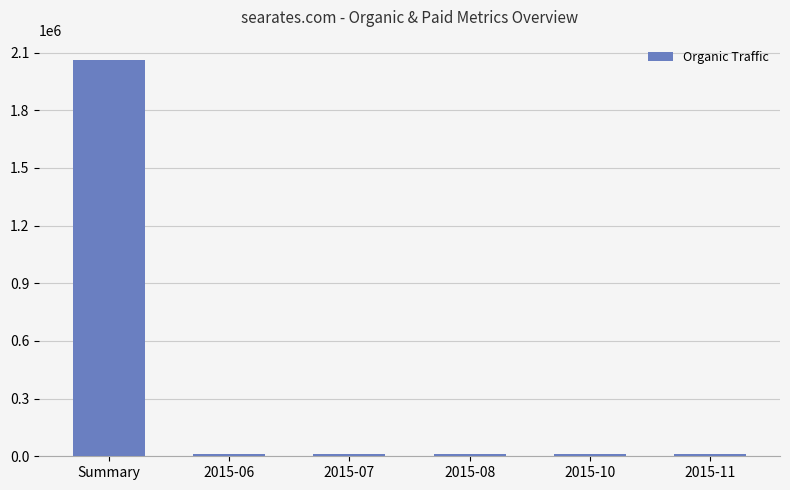

What is the label of the 3rd bar from the right?

2015-08